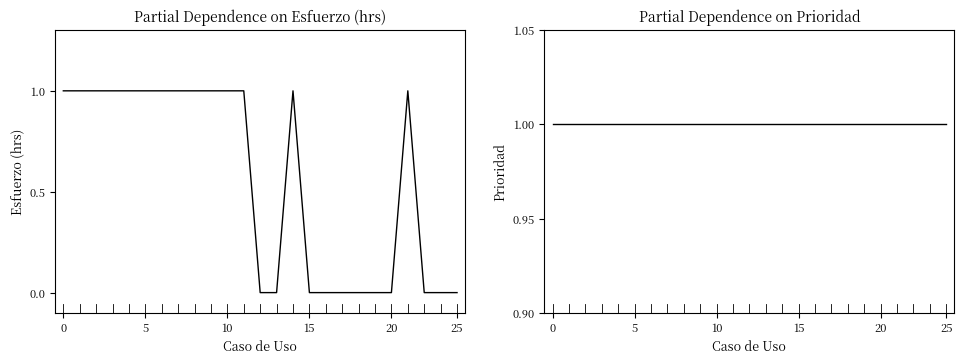

How many categories are shown in the chart?

25